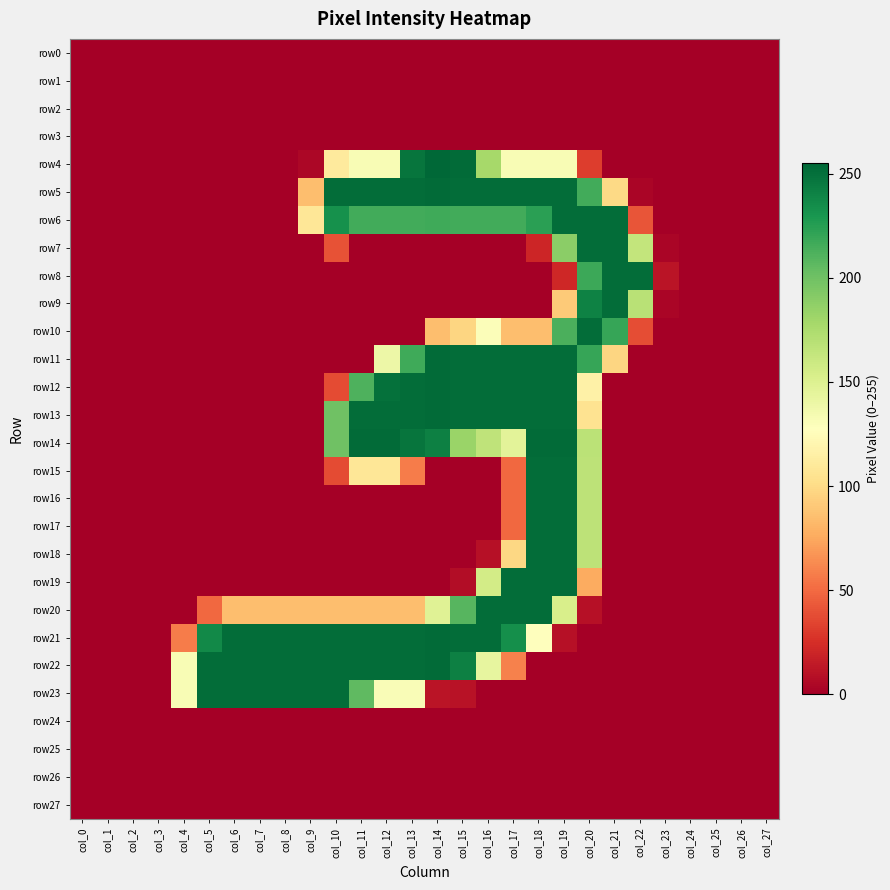

Which series changed the most between col_6 and col_11?

row14